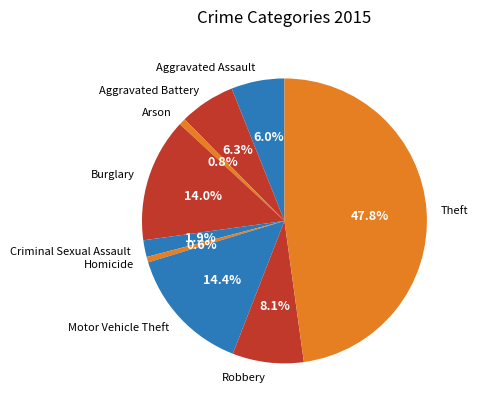

What percentage is the Arson slice, to the nearest percent?

1%